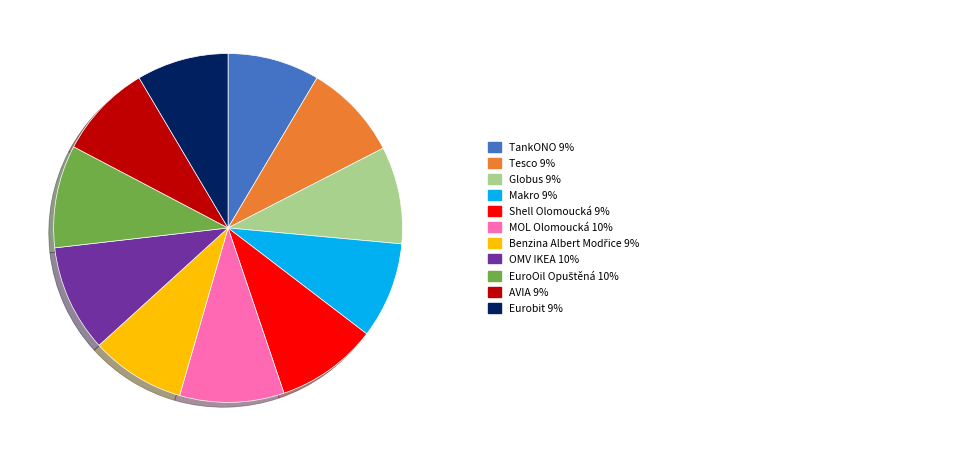

Is there a majority slice in this chart?

No